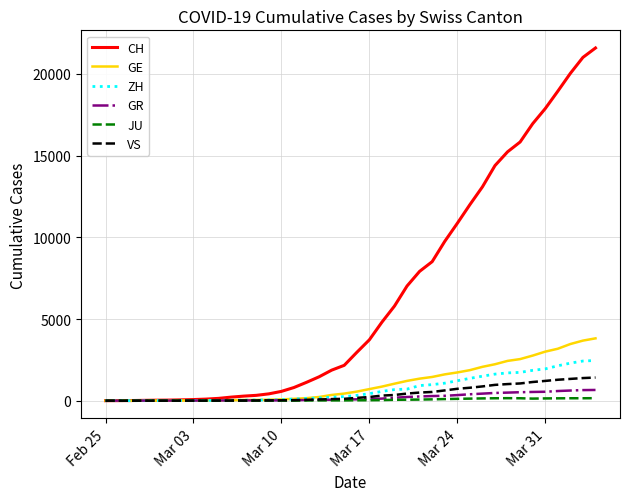

Which series has the largest range (max minus min)?

CH